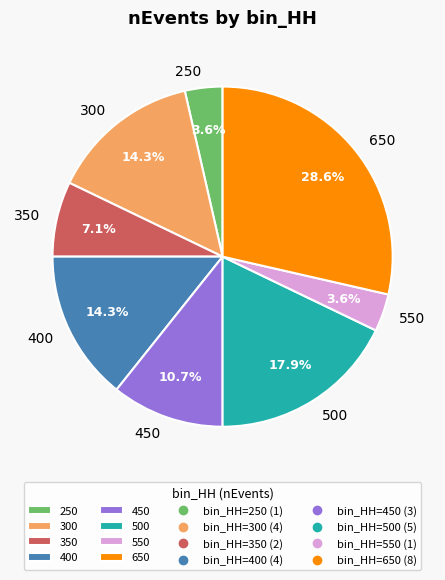

Which category has the biggest portion of the pie?

650